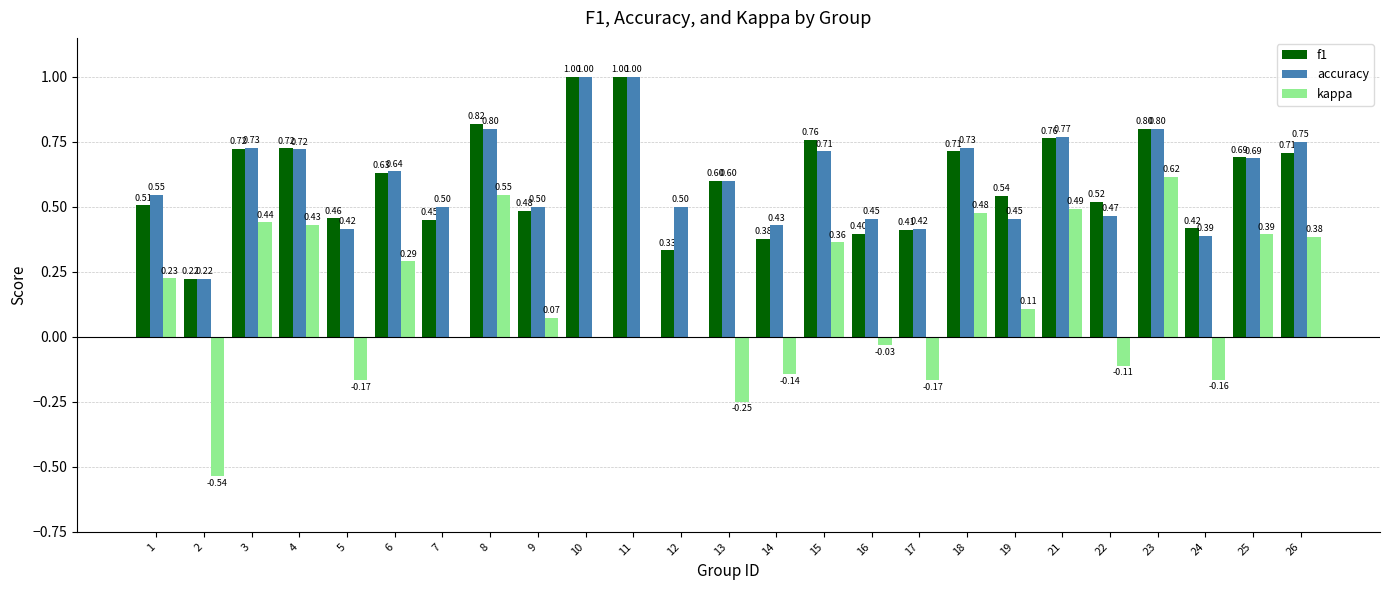

Is the value of f1 at 5 greater than the value of accuracy at 4?

No